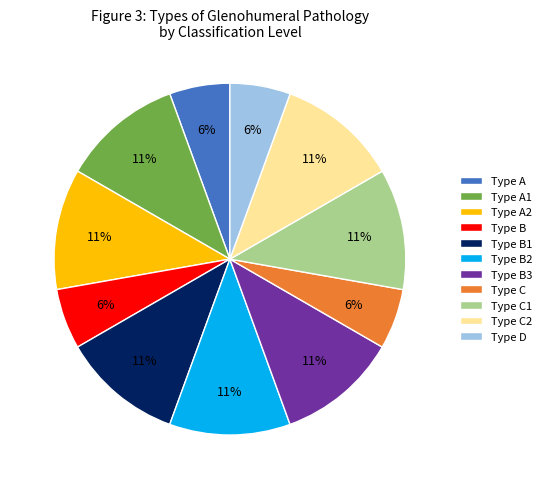

Does Type A2 represent more than half of the total?

No